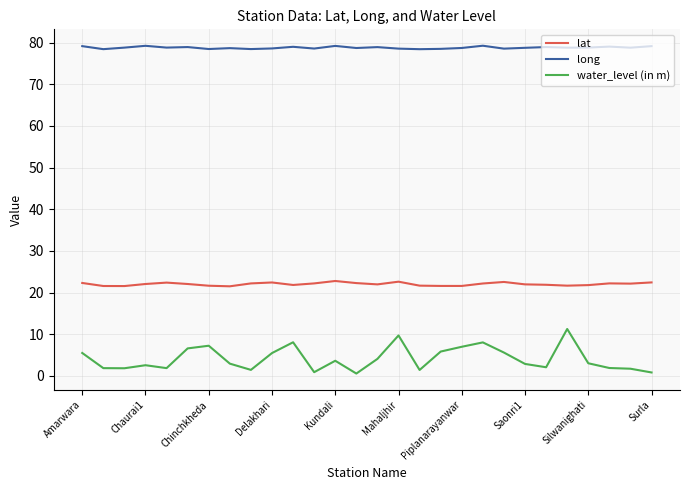

True or false: lat and water_level (in m) cross at least once.

False